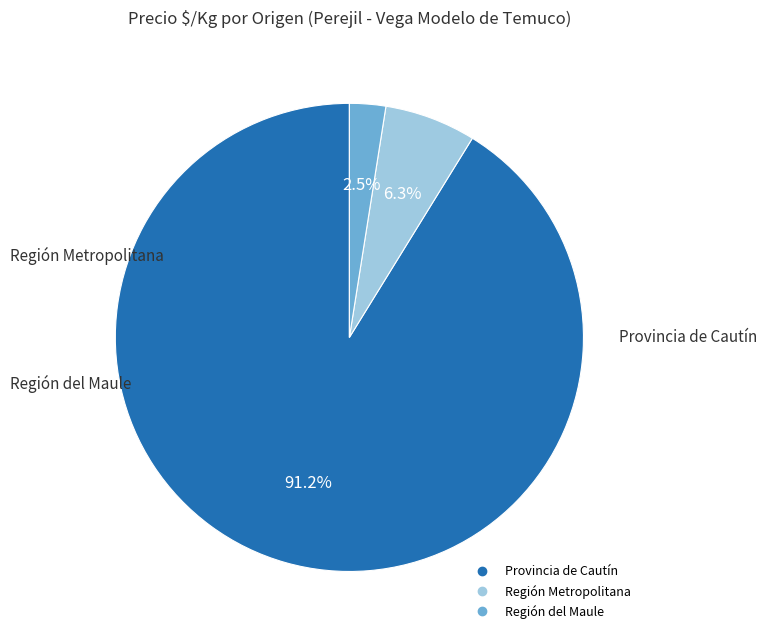

Count the number of slices in the pie.

3